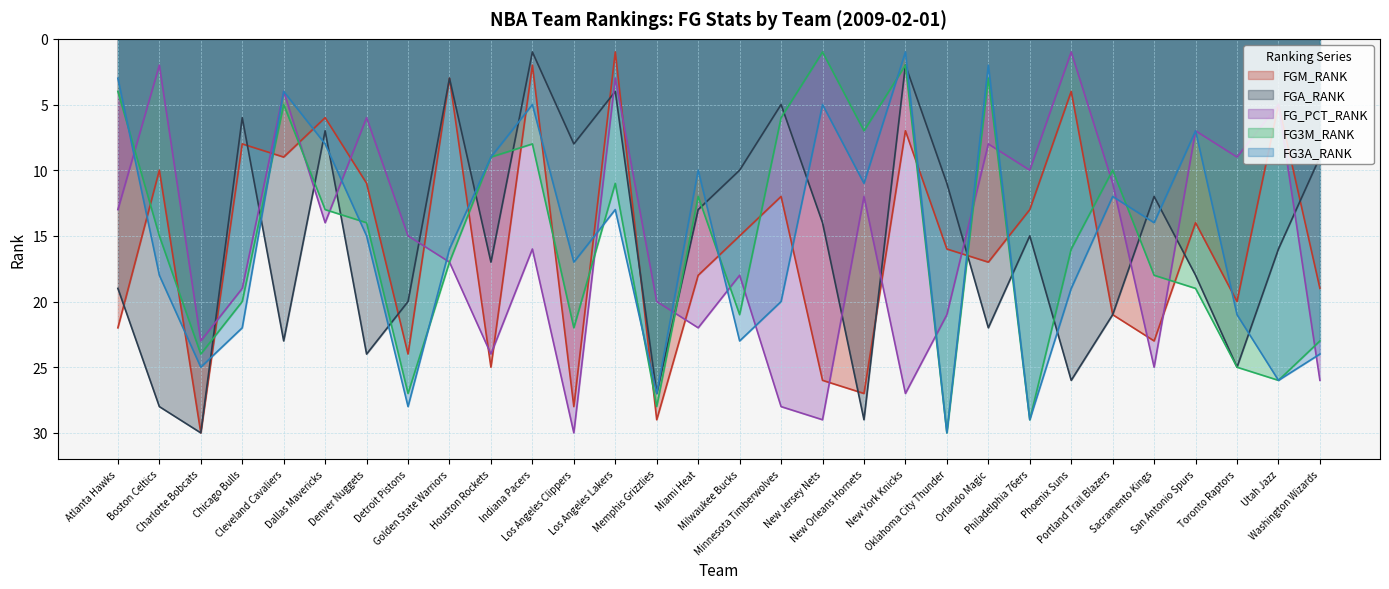

Between Philadelphia 76ers and Toronto Raptors, which series saw the biggest shift?

FGA_RANK